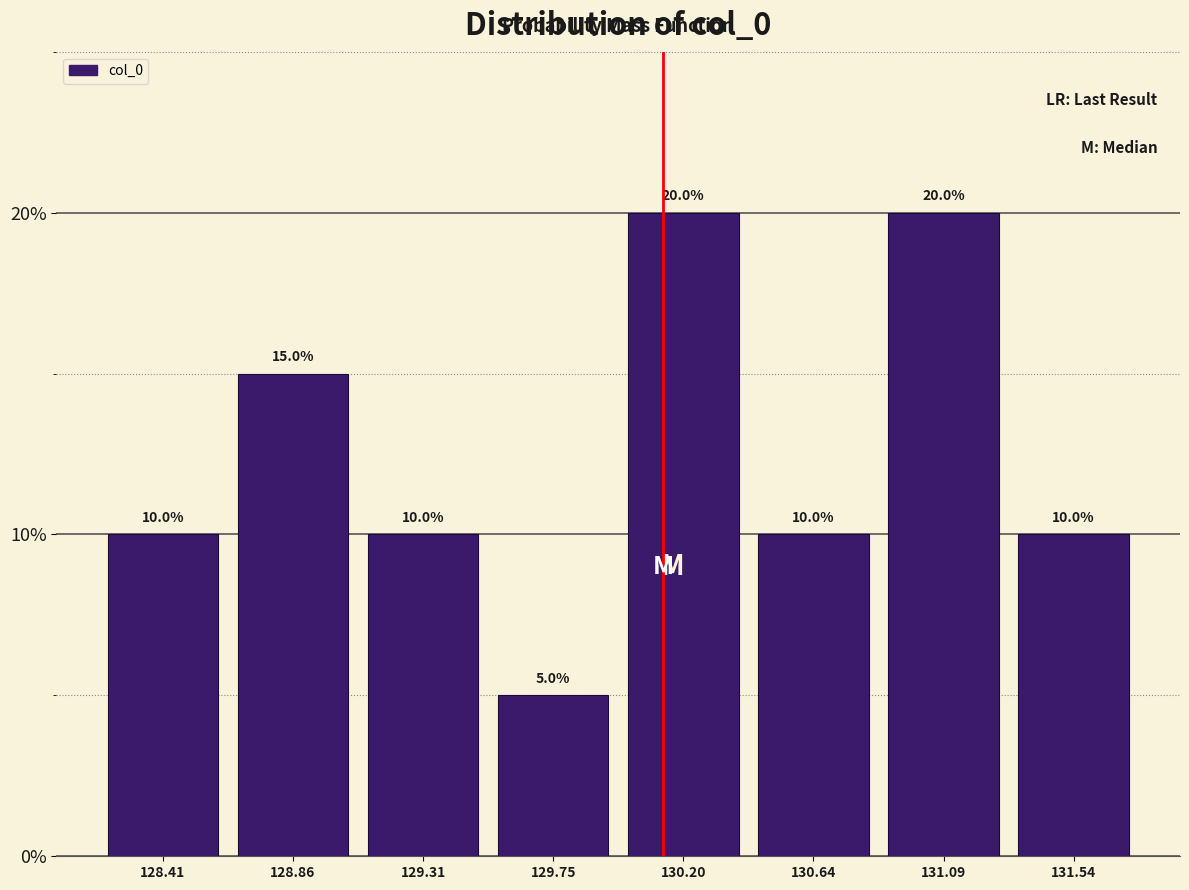

Reading left to right, transcribe this chart: for each bar, give the range it covers on the x-axis and its height. The bar edges are not printed on the chart, so give them approximately, as read against the axis.

128.20 to 128.65: 10.0
128.65 to 129.10: 15.0
129.10 to 129.55: 10.0
129.55 to 130.00: 5.0
130.00 to 130.40: 20.0
130.40 to 130.85: 10.0
130.85 to 131.30: 20.0
131.30 to 131.75: 10.0